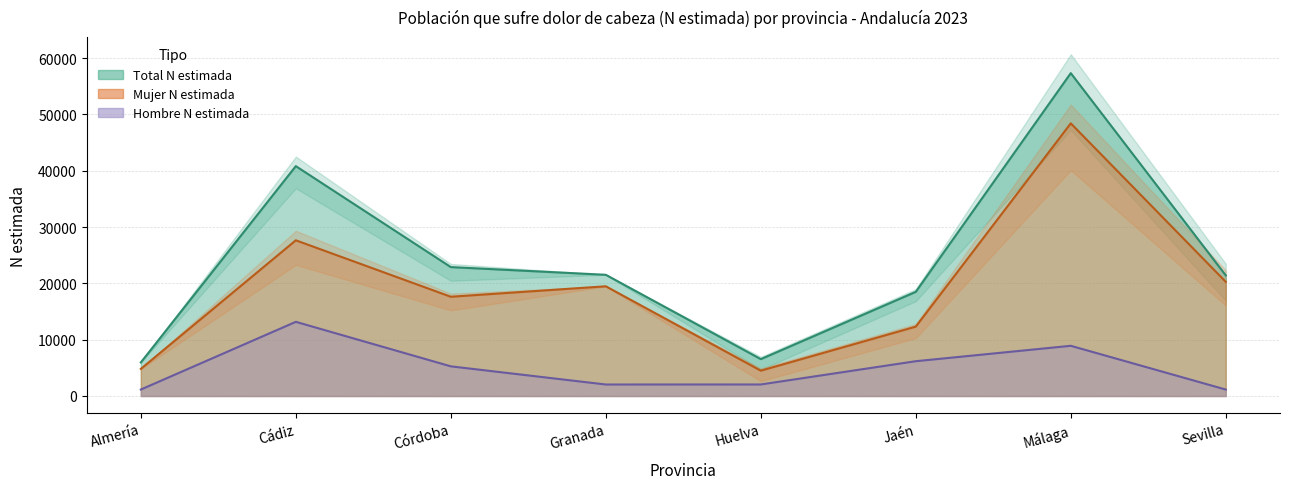

True or false: Hombre N (estimada) has a value of 308 at Sevilla.

False